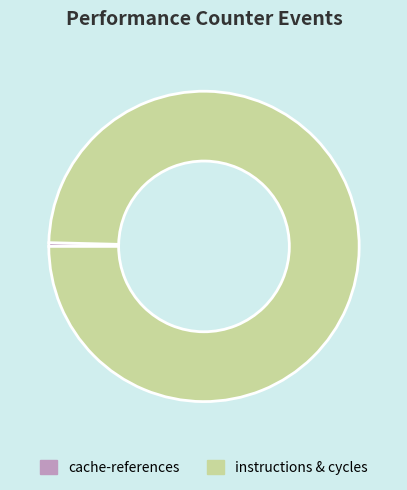

Between cache-references and instructions & cycles, which is larger?

instructions & cycles